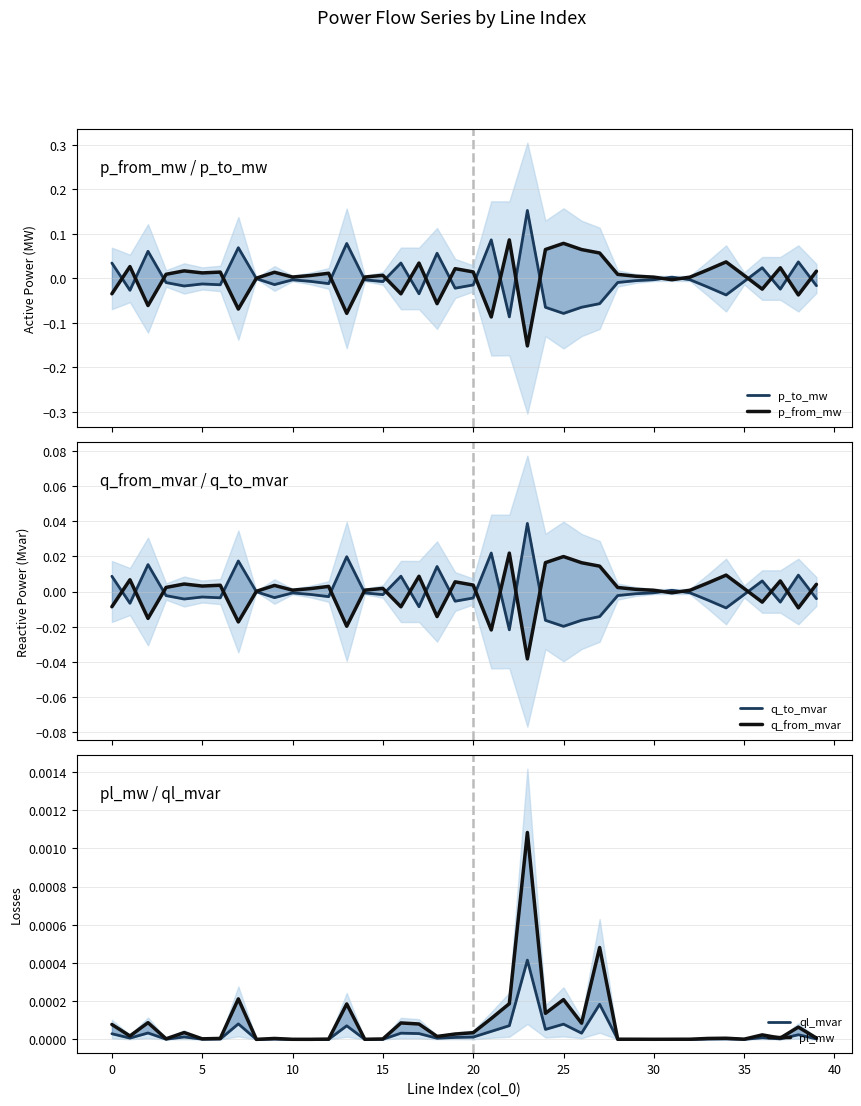

How many positive values does the ql_mvar series have?

34